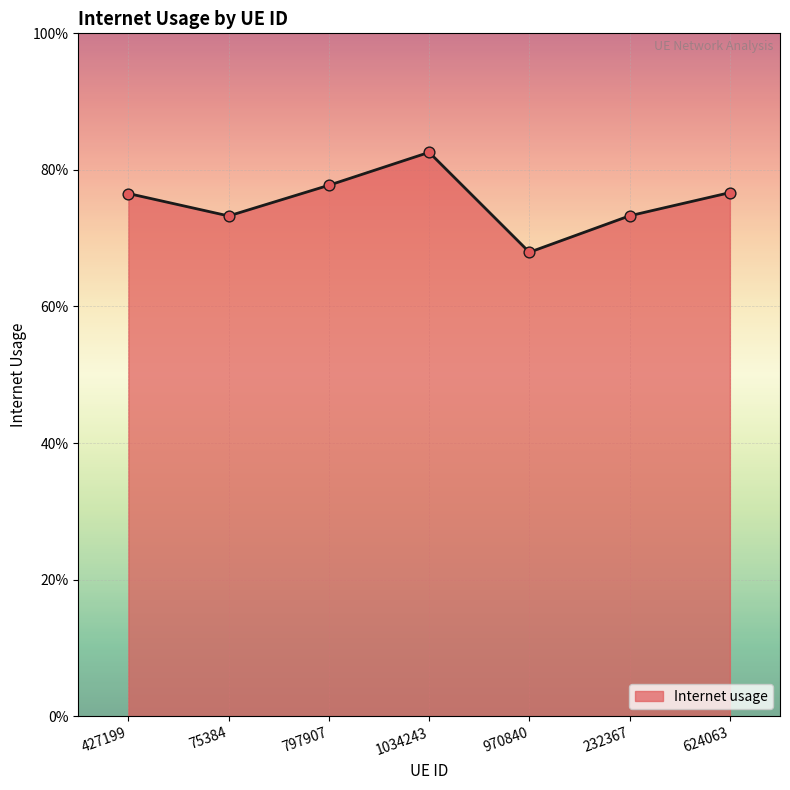

What is the change in value from 75384 to 970840?

-0.1